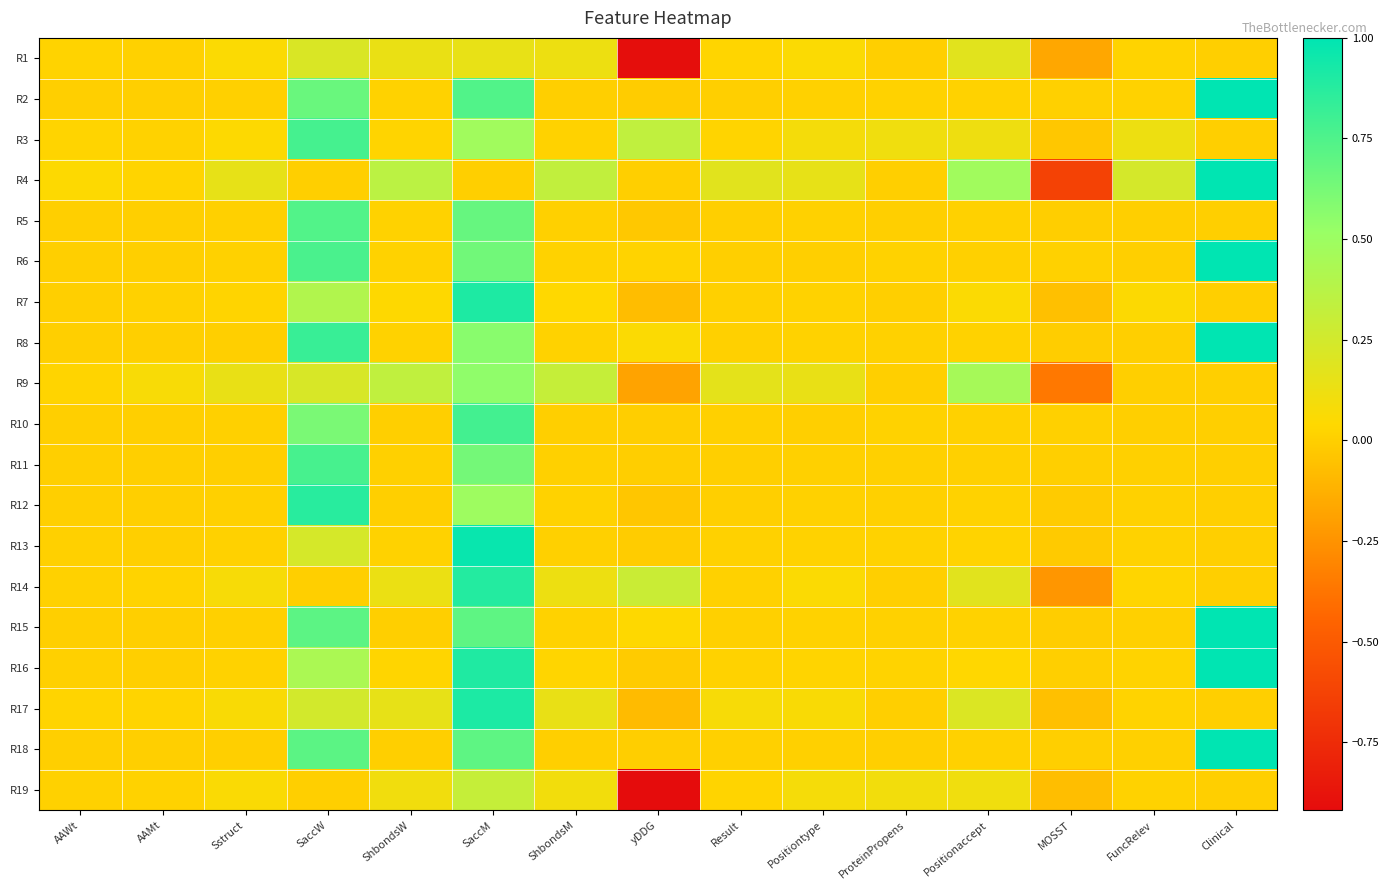

How many categories are shown in the chart?

15